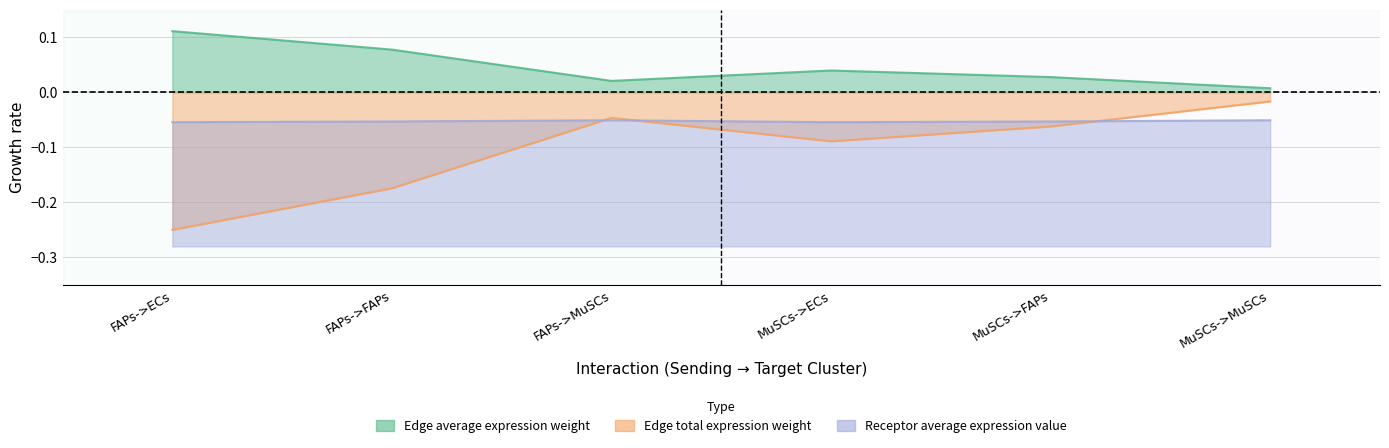

Which series has the largest total across all categories?

Edge average expression weight